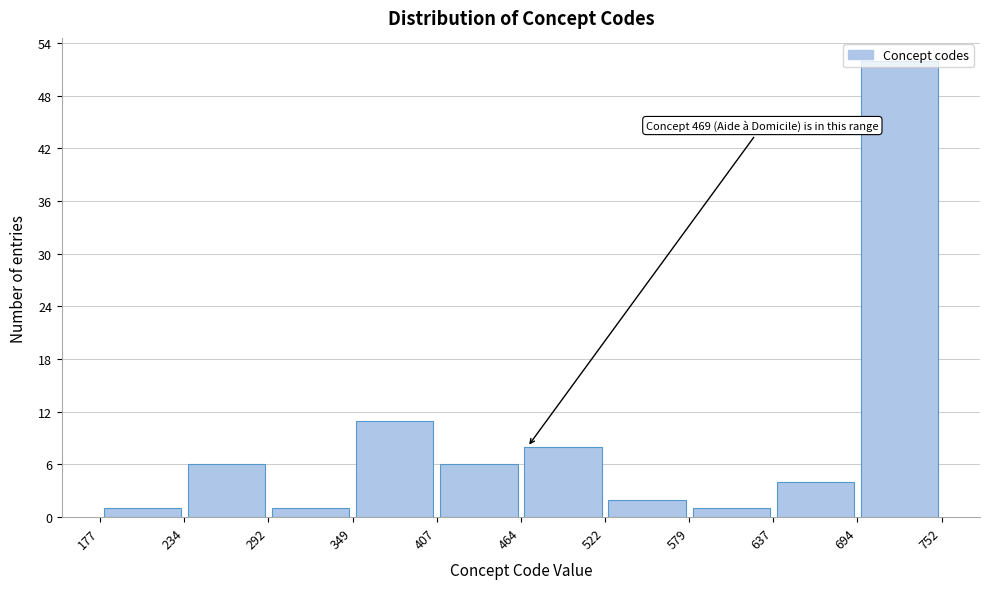

Over which range of the x-axis is the bar tallest?

694 to 752